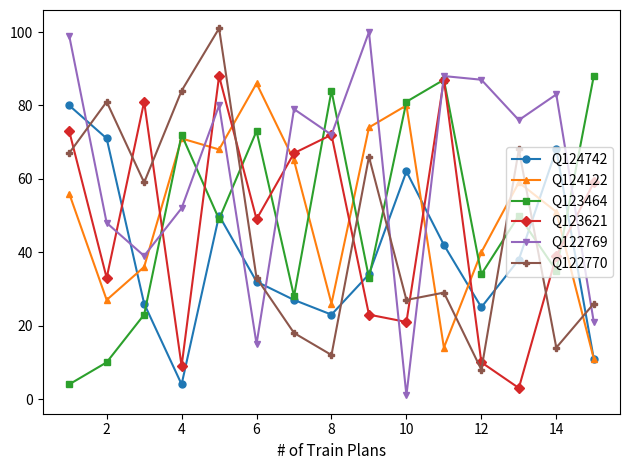

How many values in the Q122769 series are below 76?

7